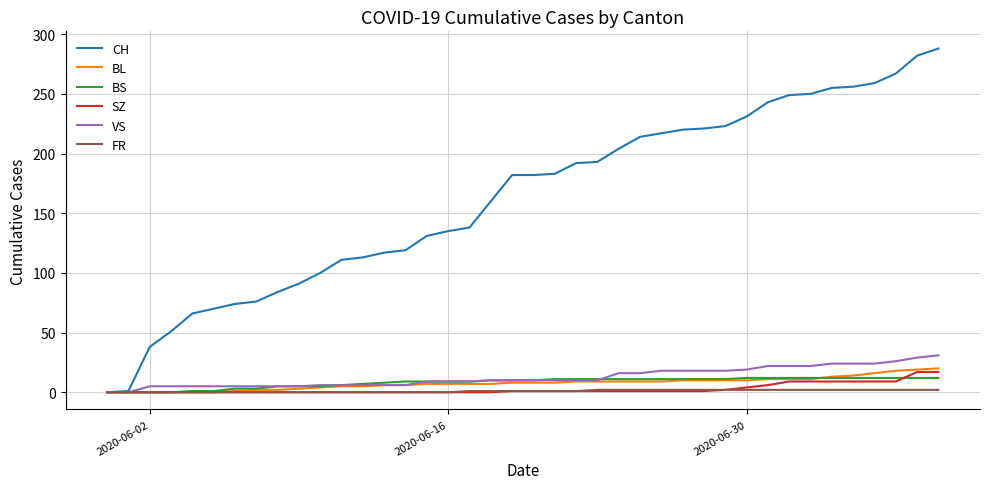

At how many categories does at least one series exceed 5?

38